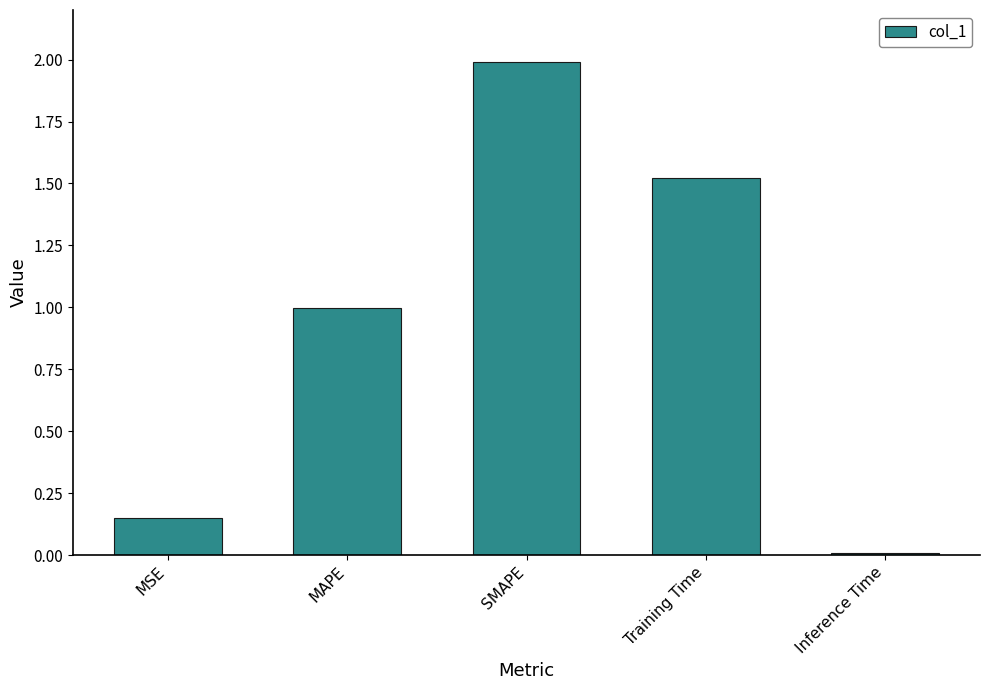

What is the sum of all values?

4.7